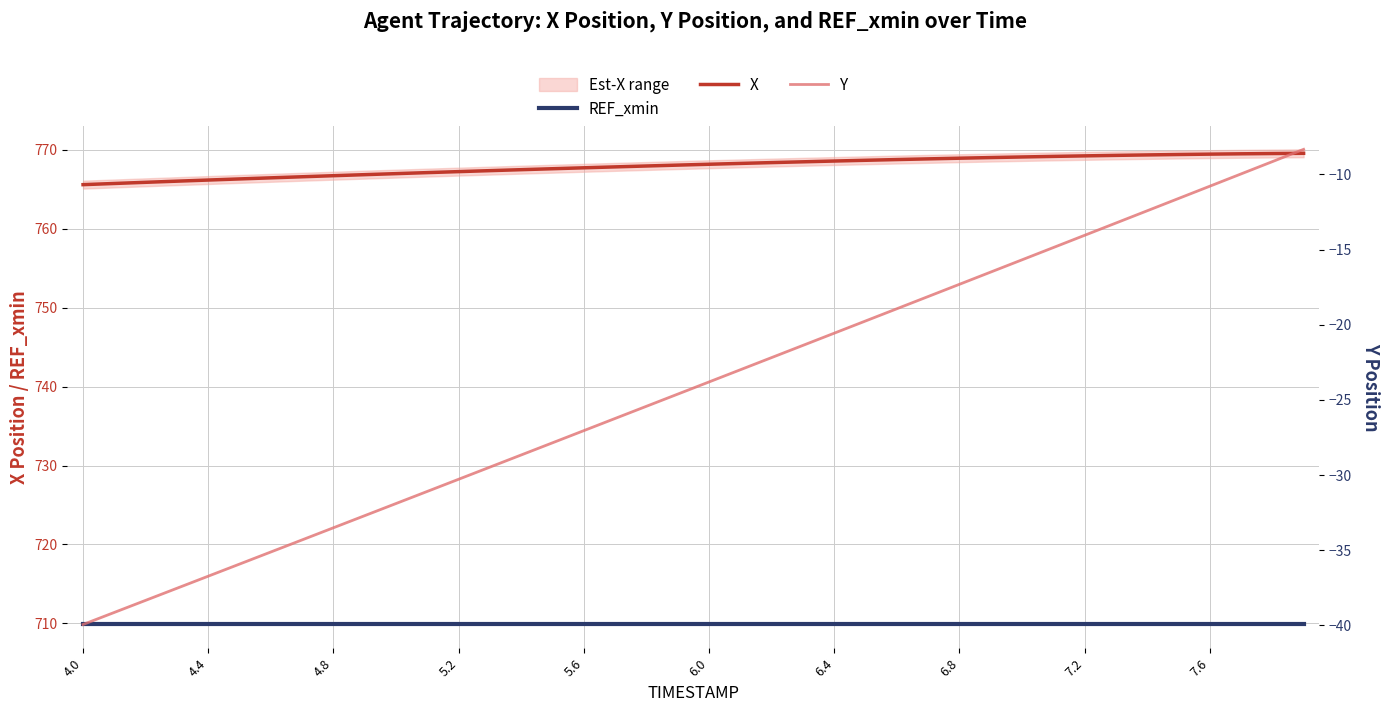

How many lines are shown in the chart?

3